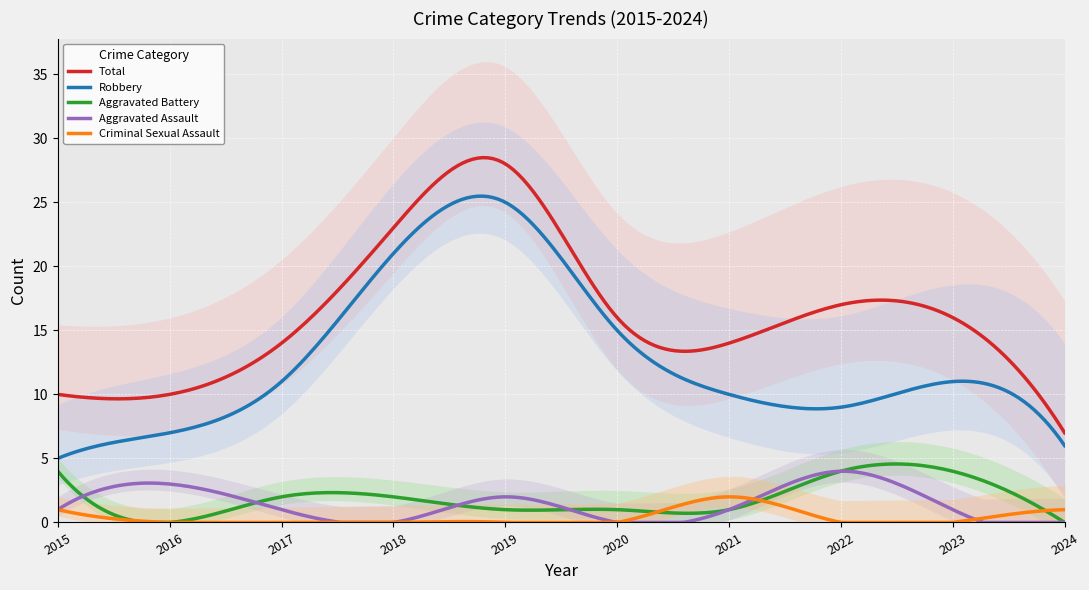

Which series has the largest total across all categories?

Total